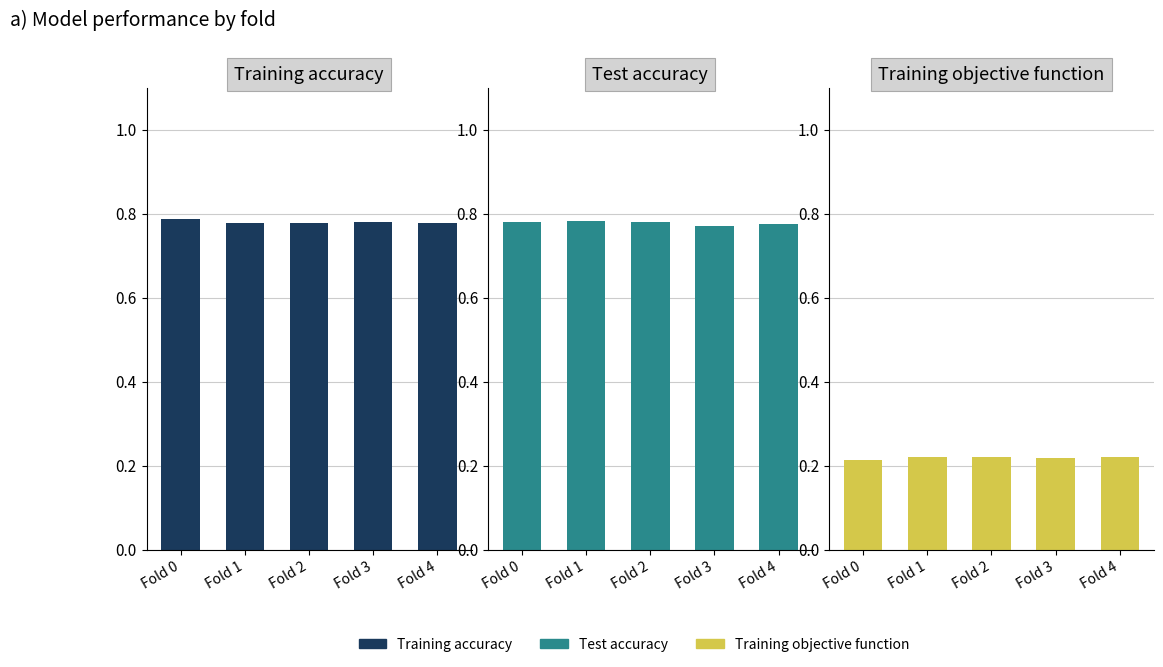

How many bars are there in each group?

3